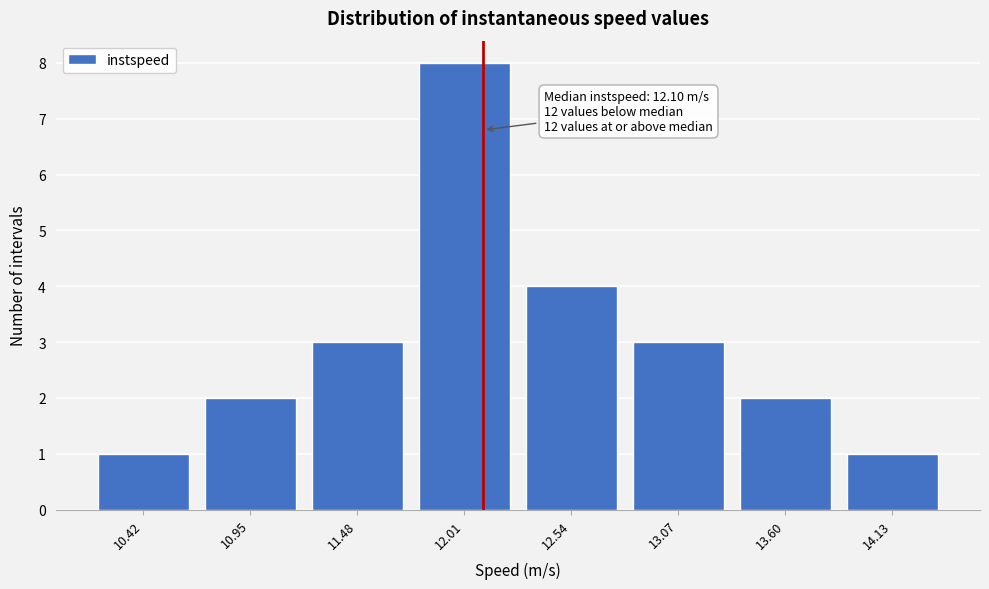

Over which range of the x-axis is the bar tallest?

11.7 to 12.3